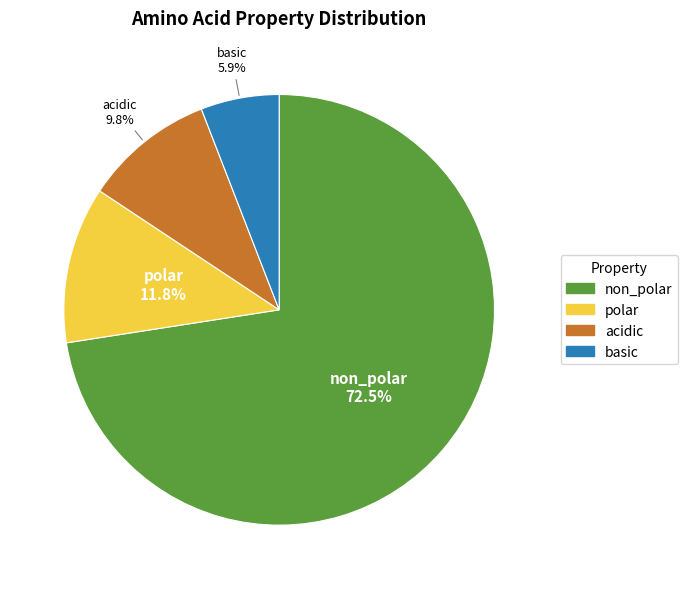

Is there any slice that represents more than half of the pie?

Yes